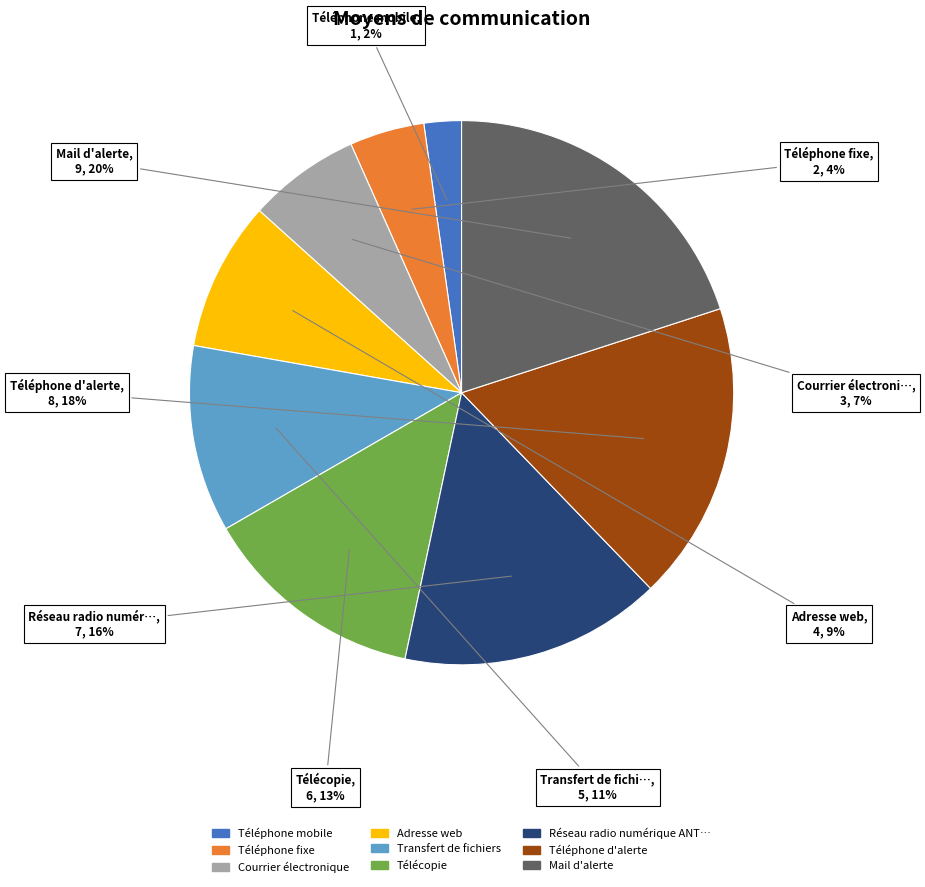

Is there any slice that represents more than half of the pie?

No